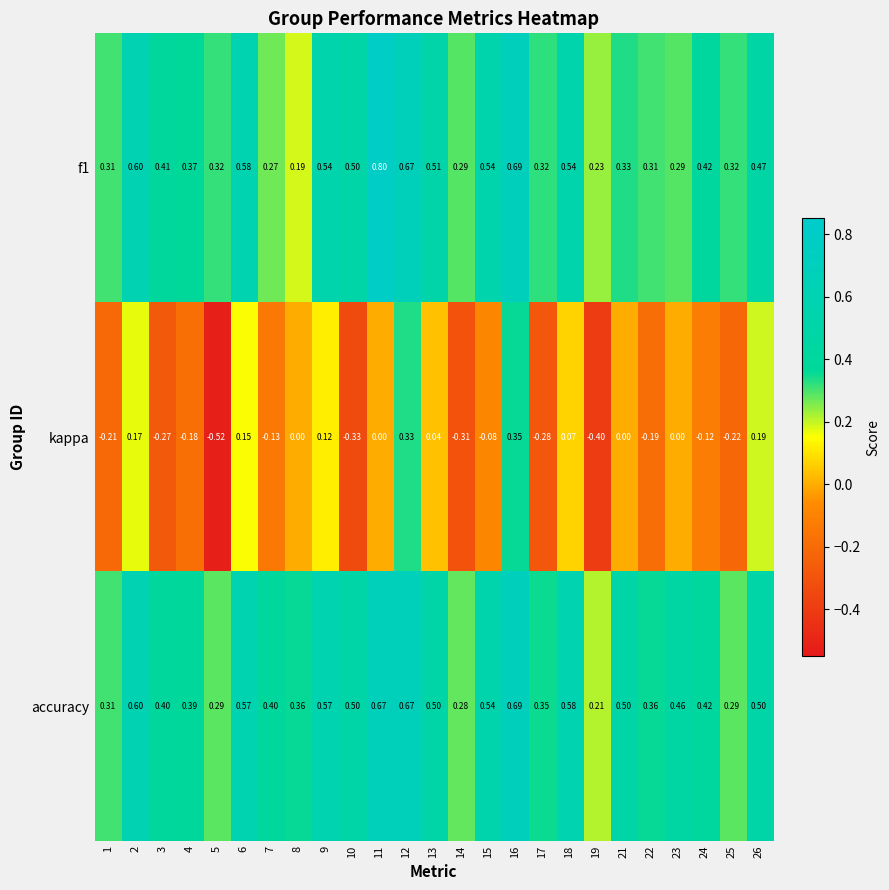

Which series has the largest total across all categories?

accuracy